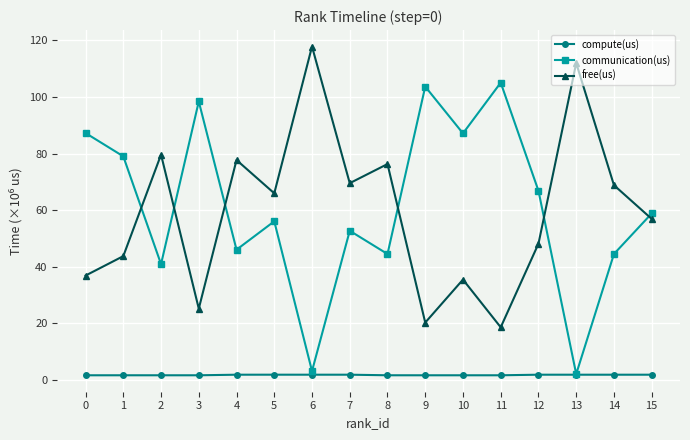

What is the value of the free(us) point at the 5th from the left?

77.7